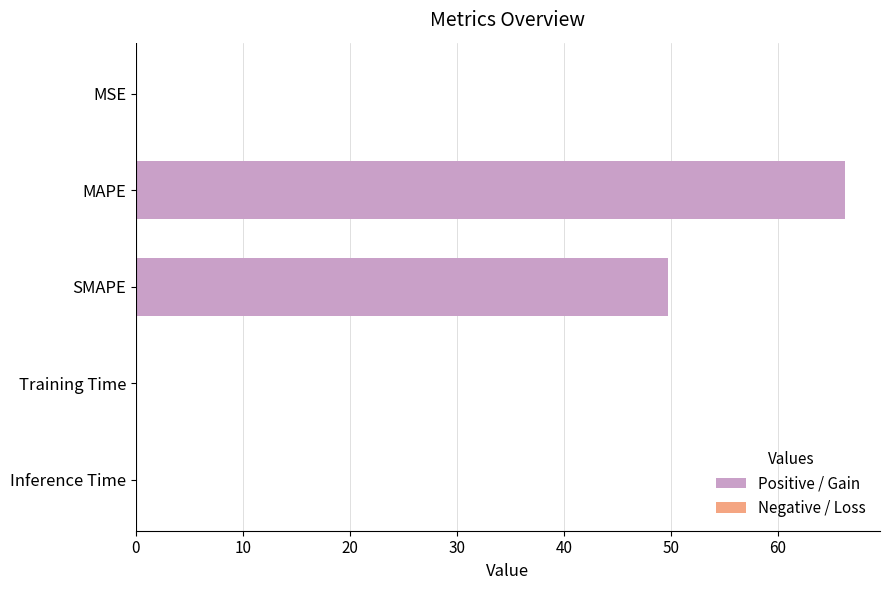

What is the sum of the values at MAPE and SMAPE?

116.0